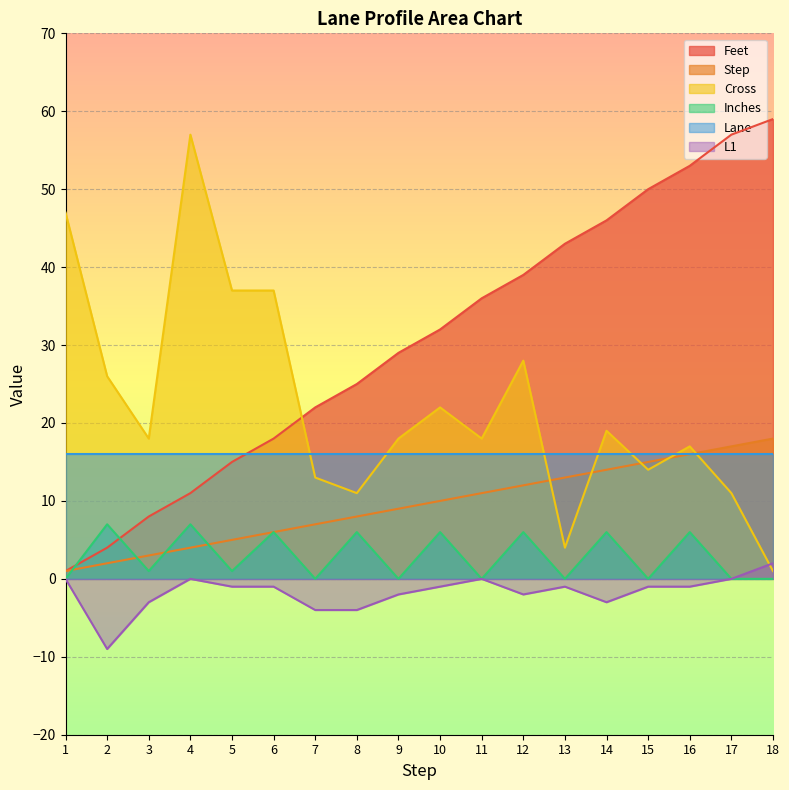

Does the chart display data point markers on the line(s)?

No